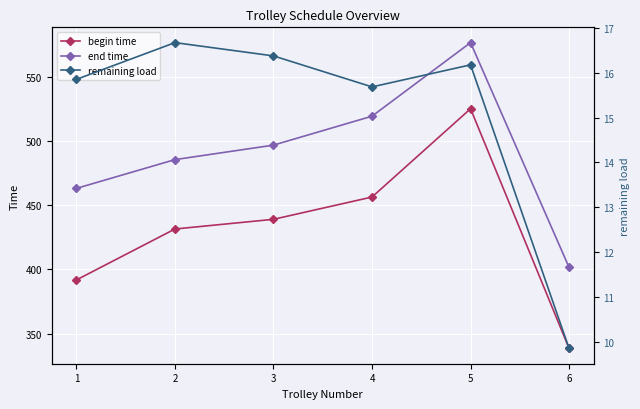

True or false: remaining load and end time intersect in this chart.

False